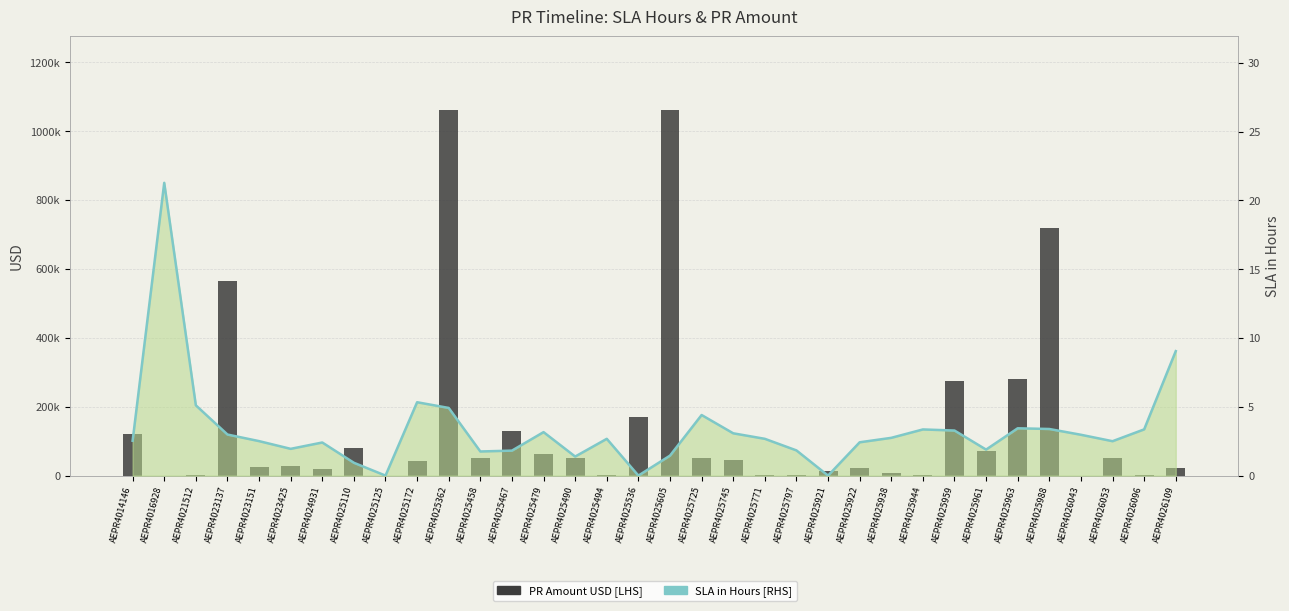

Rank the series at AEPR4014146 from lowest to highest value.

SLA in Hours (RHS), PR Amount USD (LHS)